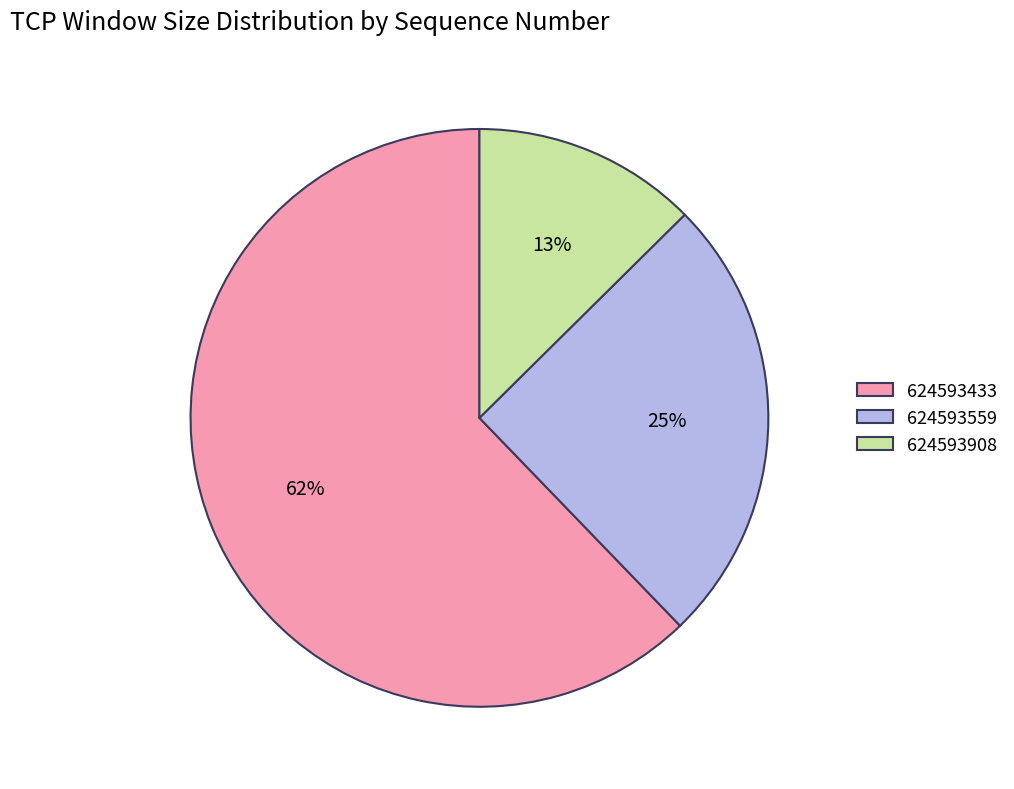

Is the sum of 624593908 and 624593559 greater than half?

No